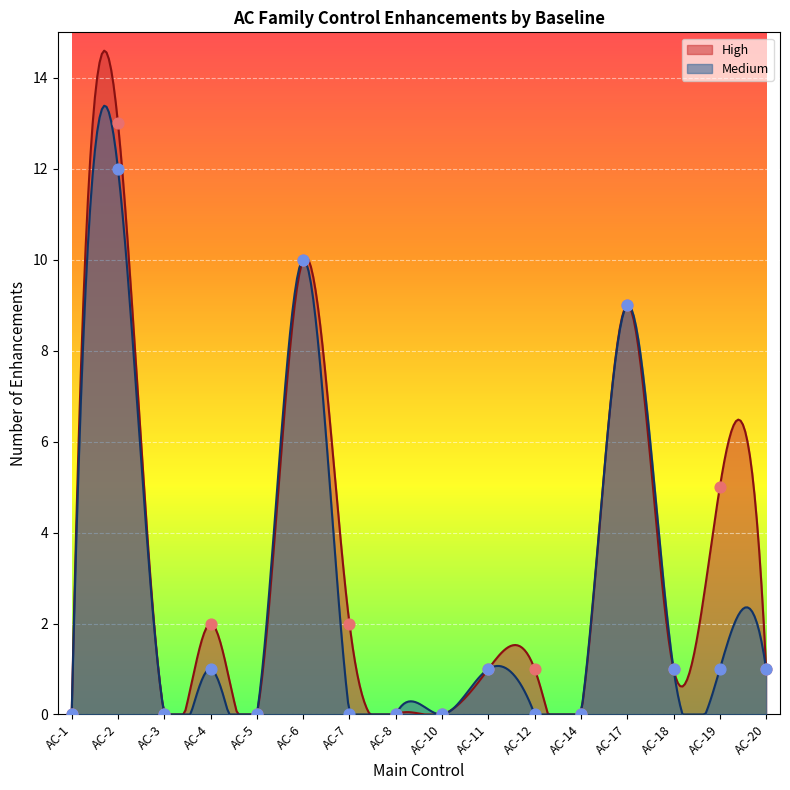

Which series has the largest total across all categories?

High